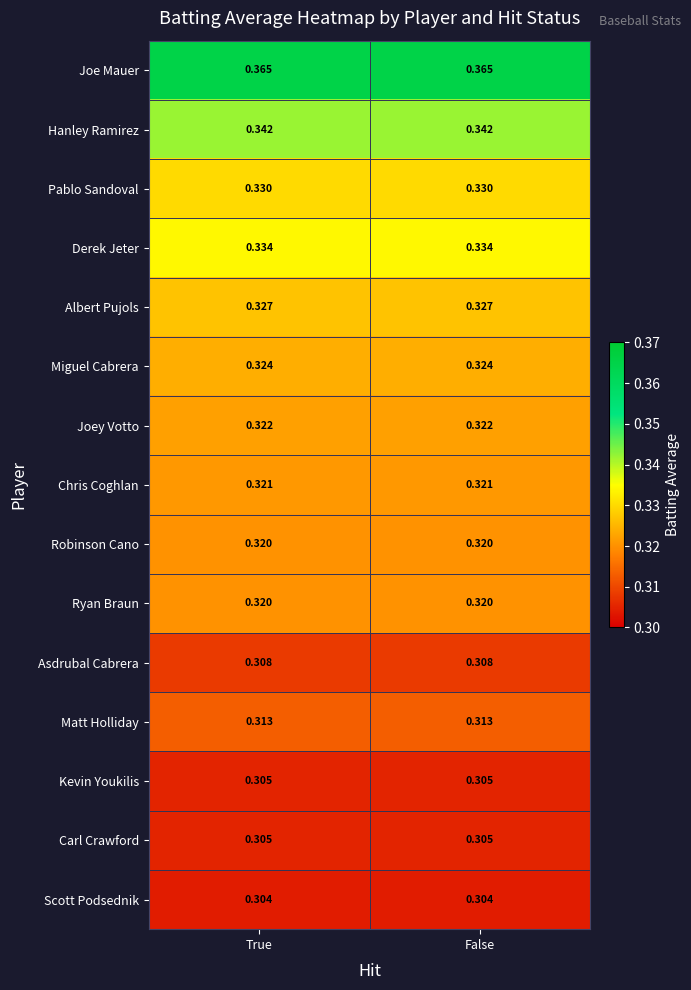

Is the value of Chris Coghlan at True greater than the value of Asdrubal Cabrera at False?

Yes